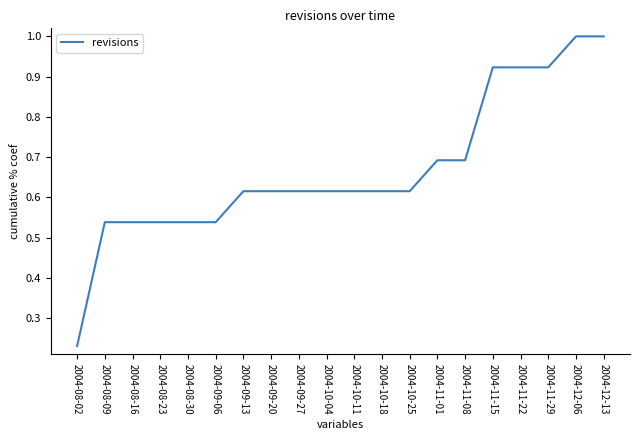

What is the maximum value shown in the chart?

1.0